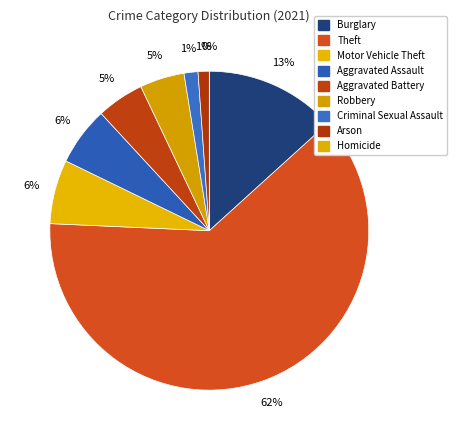

Rank the categories by value from highest to lowest.

Theft, Burglary, Motor Vehicle Theft, Aggravated Assault, Aggravated Battery, Robbery, Criminal Sexual Assault, Arson, Homicide